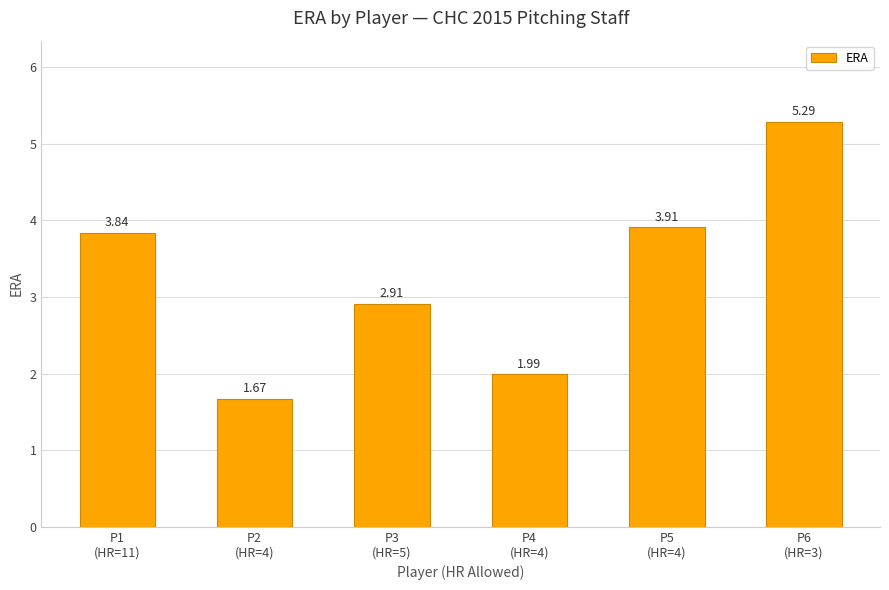

What is the sum of the values at P3
(HR=5) and P6
(HR=3)?

8.2